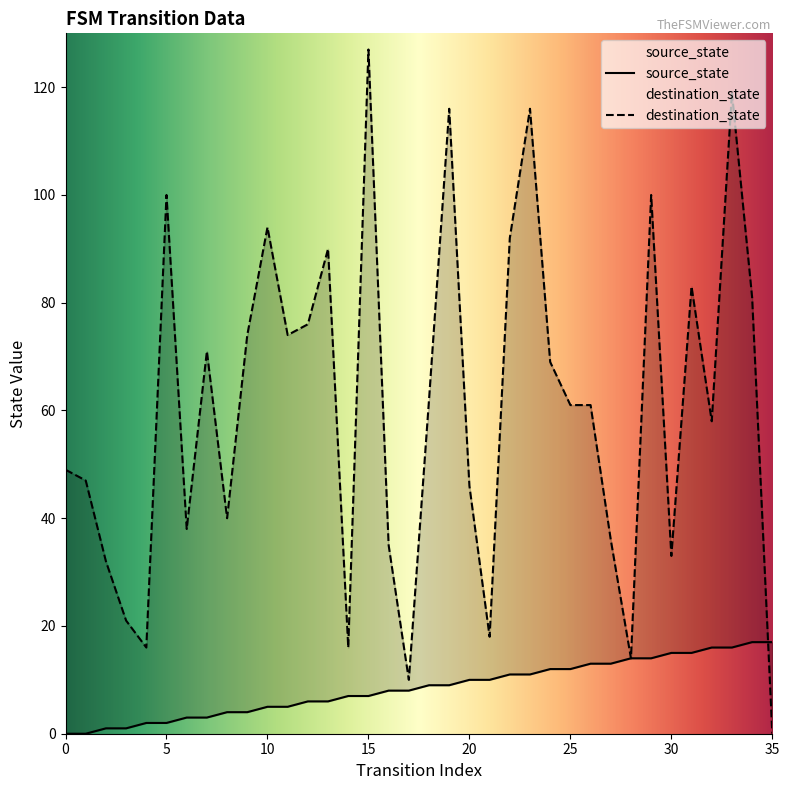

What is the highest value of the destination_state series?

127